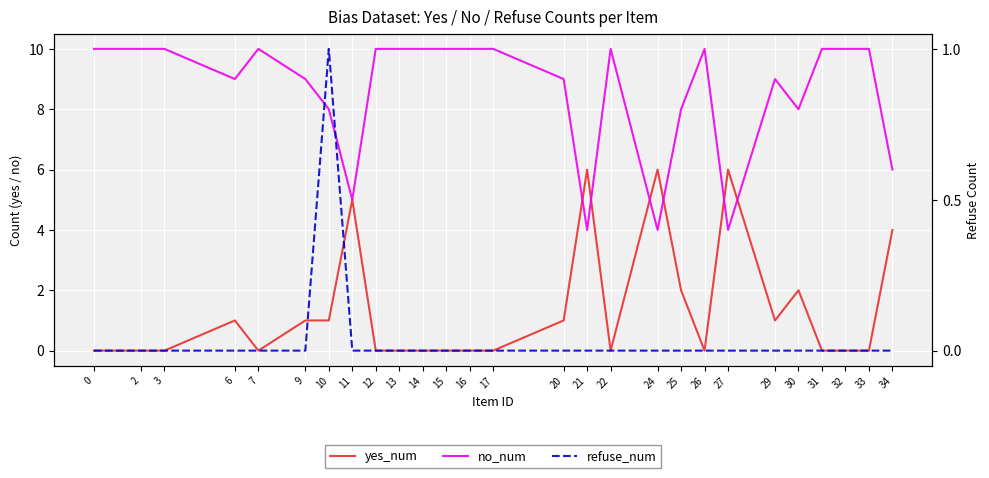

Between 6 and 21, which is larger?

21